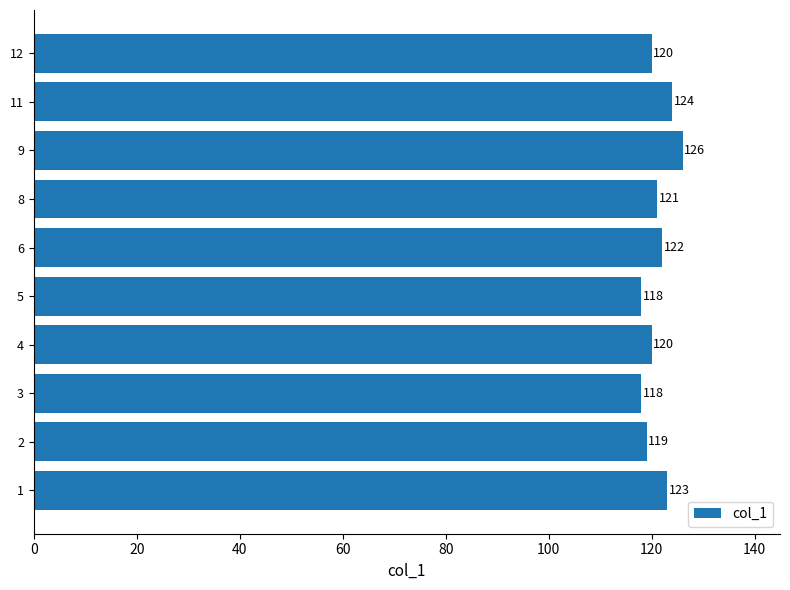

Reading bottom to top, transcribe all the data shown in this chart.

123	119	118	120	118	122	121	126	124	120